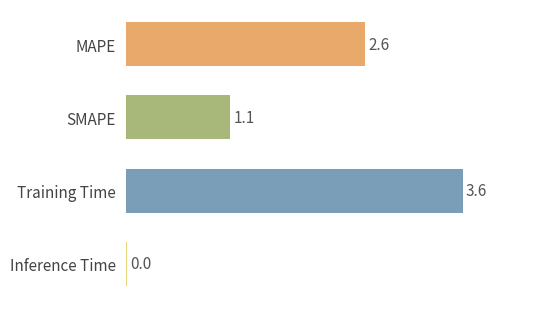

How many values are below 2?

2